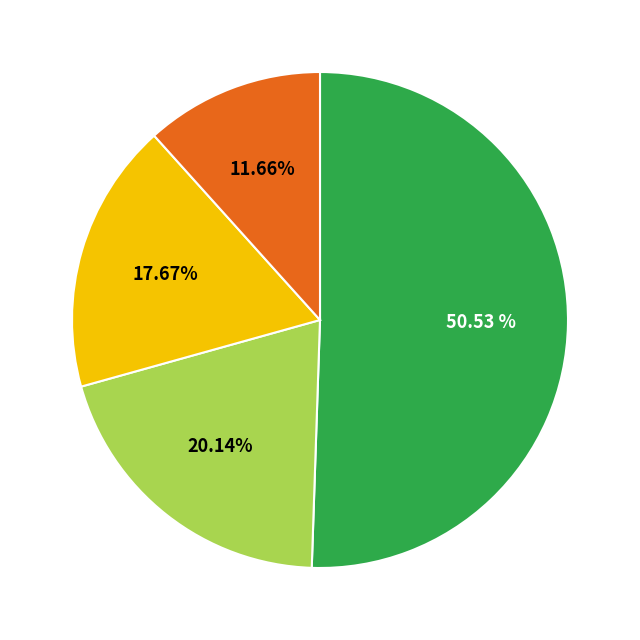

Is there a majority slice in this chart?

Yes